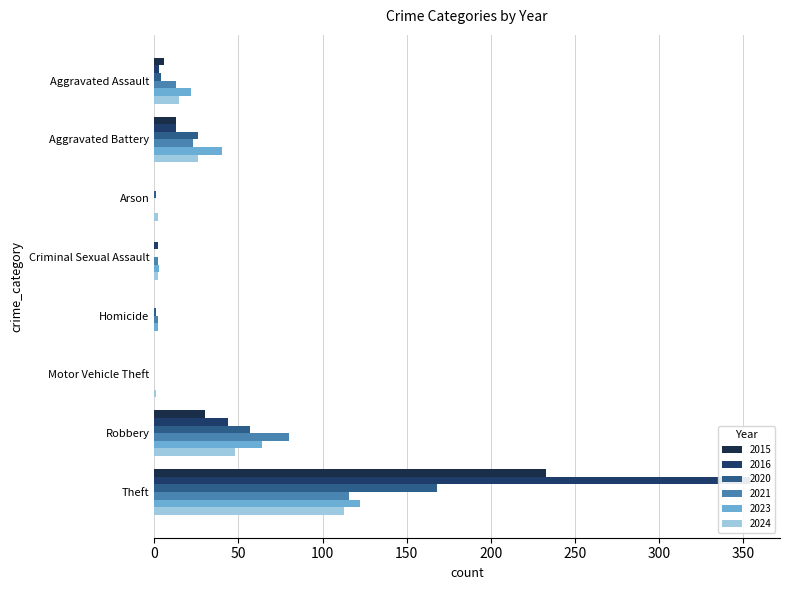

Reading left to right, what are all the values shown in this chart?

2015: 6	13	0	0	0	0	30	233
2016: 3	13	0	2	0	0	44	354
2020: 4	26	1	0	1	0	57	168
2021: 13	23	0	2	2	0	80	116
2023: 22	40	0	3	2	0	64	122
2024: 15	26	2	2	0	1	48	113